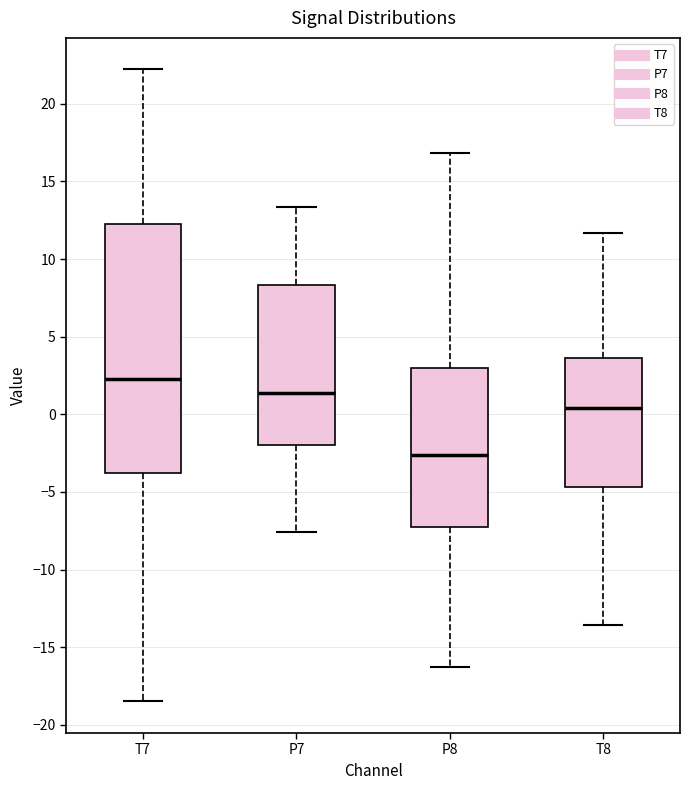

Reading left to right, transcribe this box plot: for each box, give where its median line is, the range the box spans, and where its two whiskers end, as read against the y-axis. The values are not printed on the chart, so give them approximately, as read against the axis.

T7: median 2.5, box -4.0 to 12.0, whiskers -18.5 to 22.0
P7: median 1.5, box -2.0 to 8.5, whiskers -7.5 to 13.5
P8: median -2.5, box -7.0 to 3.0, whiskers -16.5 to 17.0
T8: median 0.5, box -4.5 to 3.5, whiskers -13.5 to 11.5